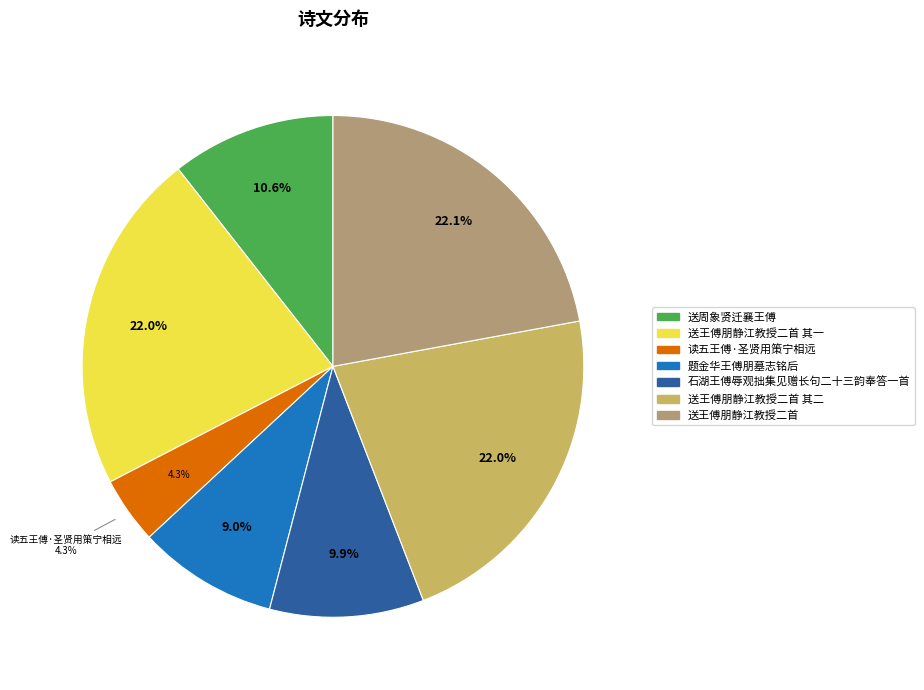

Rank the categories by value from lowest to highest.

读五王傅·圣贤用策宁相远, 题金华王傅朋墓志铭后, 石湖王傅辱观拙集见赠长句二十三韵奉答一首, 送周象贤迁襄王傅, 送王傅朋静江教授二首 其一, 送王傅朋静江教授二首 其二, 送王傅朋静江教授二首